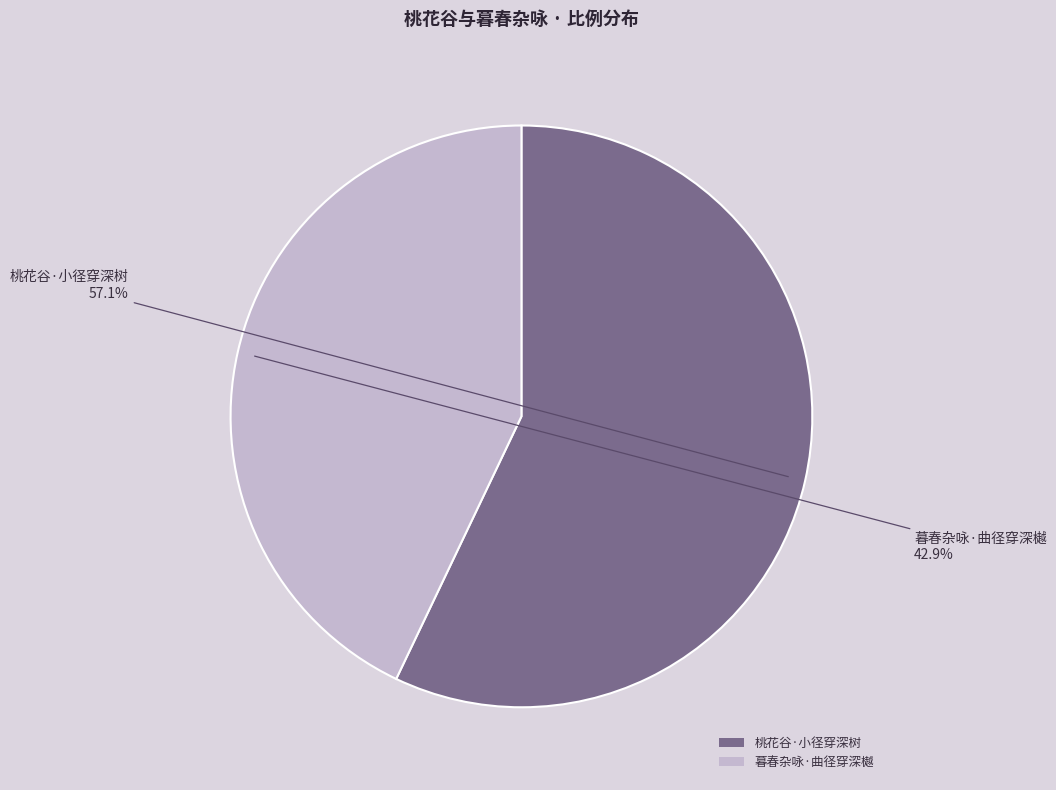

What percentage is NOT represented by 桃花谷·小径穿深树?

42.9%